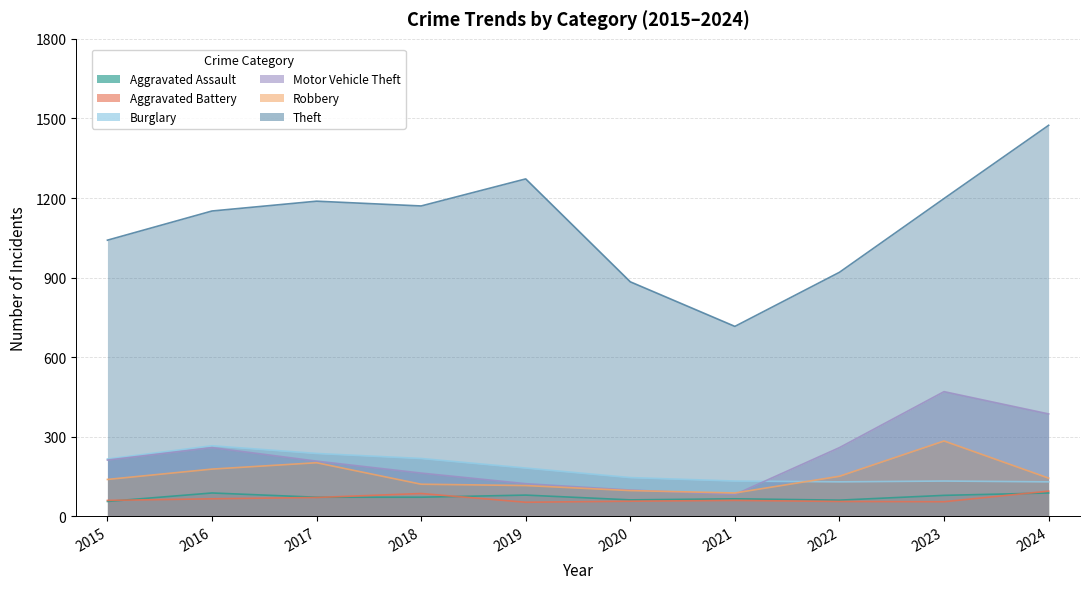

True or false: Burglary has a value of 37 at 2019.

False